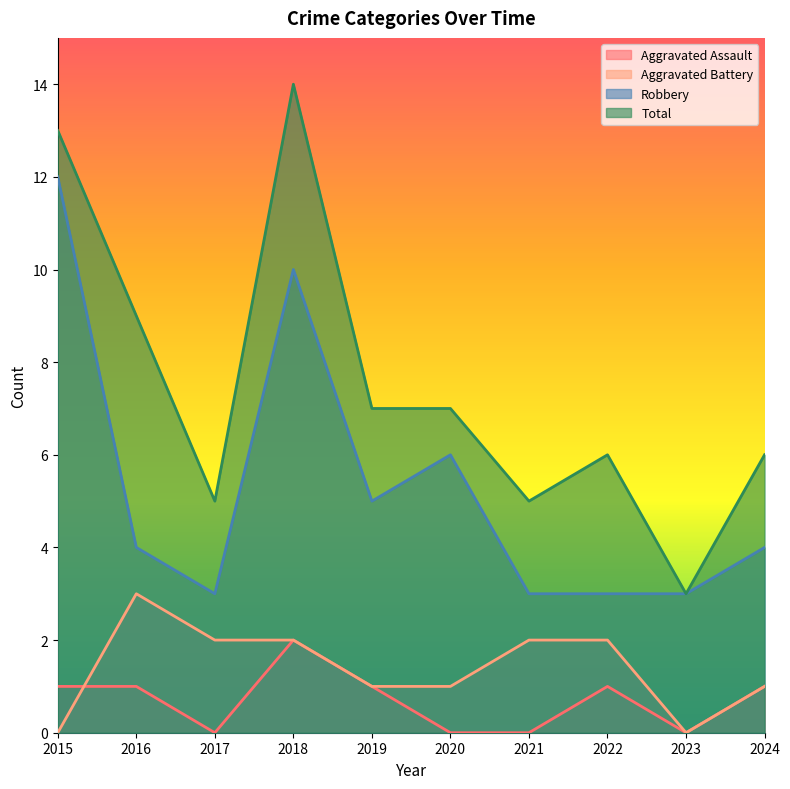

At which category does Total reach its first local valley?

2017